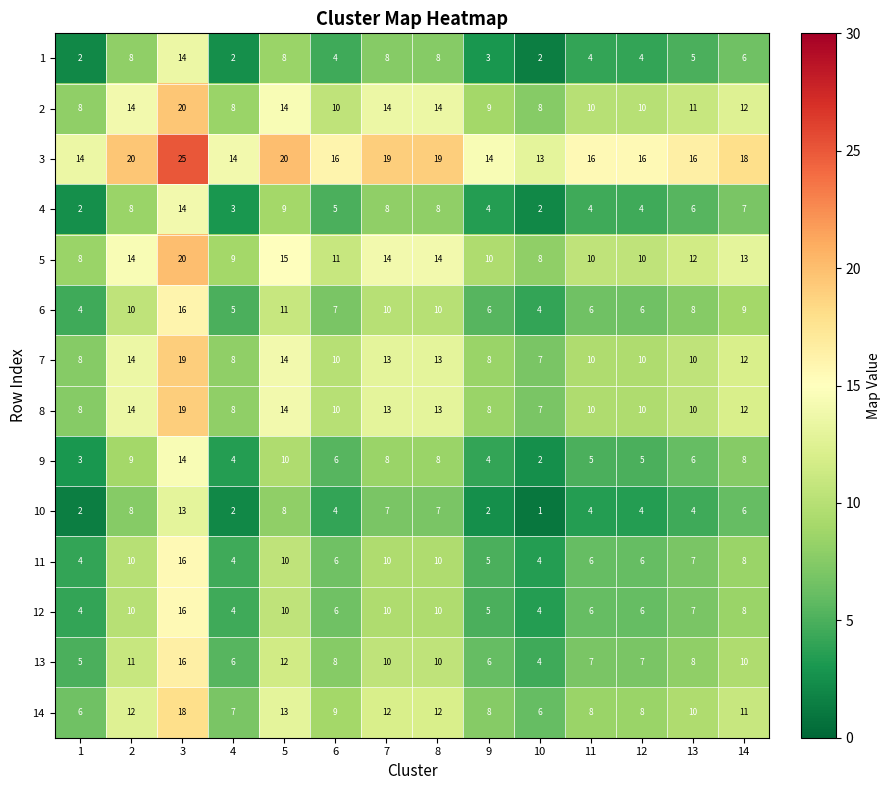

Read the 14 value at 7, to the nearest 5.

10